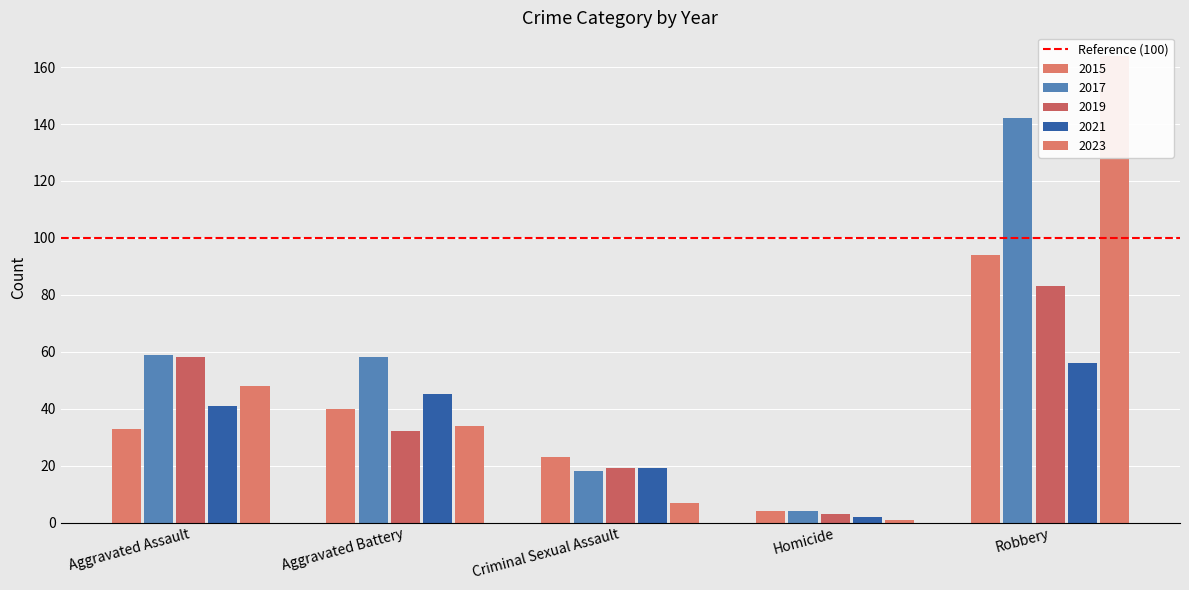

What is the difference between the second highest and second lowest values in the 2021 series?

26